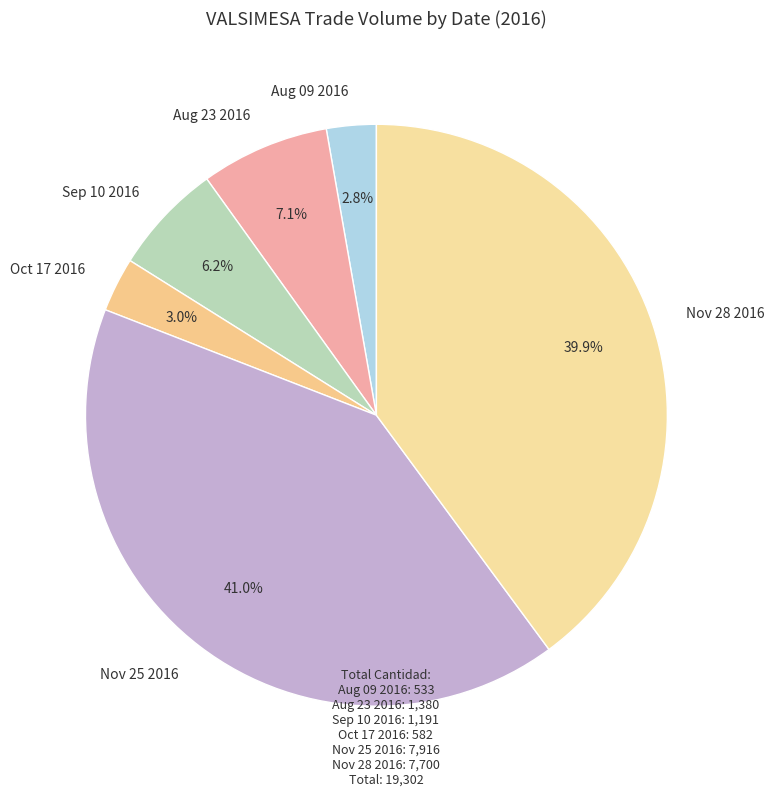

What portion of the pie excludes Sep 10 2016?

93.8%